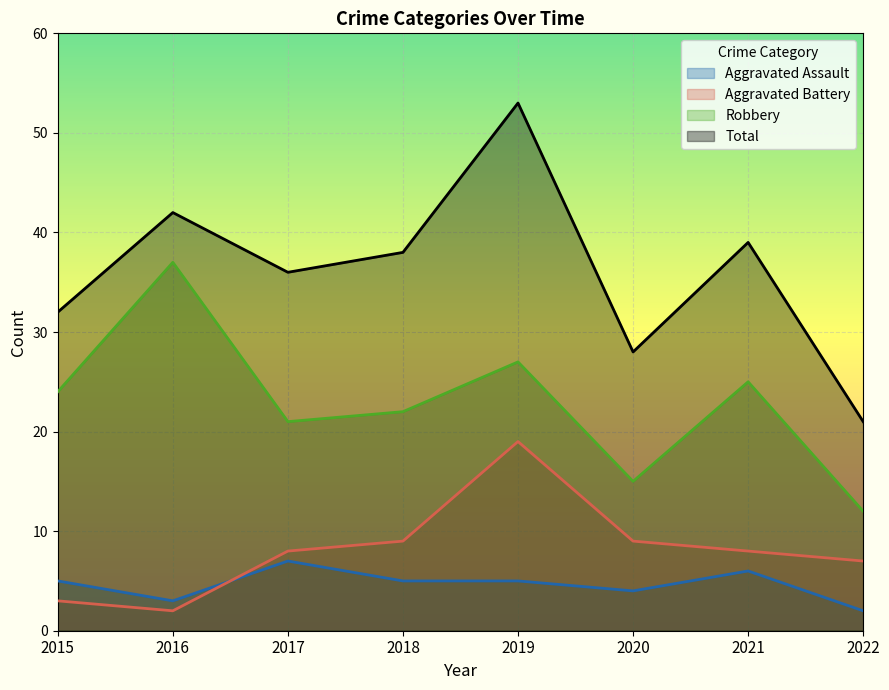

True or false: Aggravated Assault has a value of 5 at 2018.

True